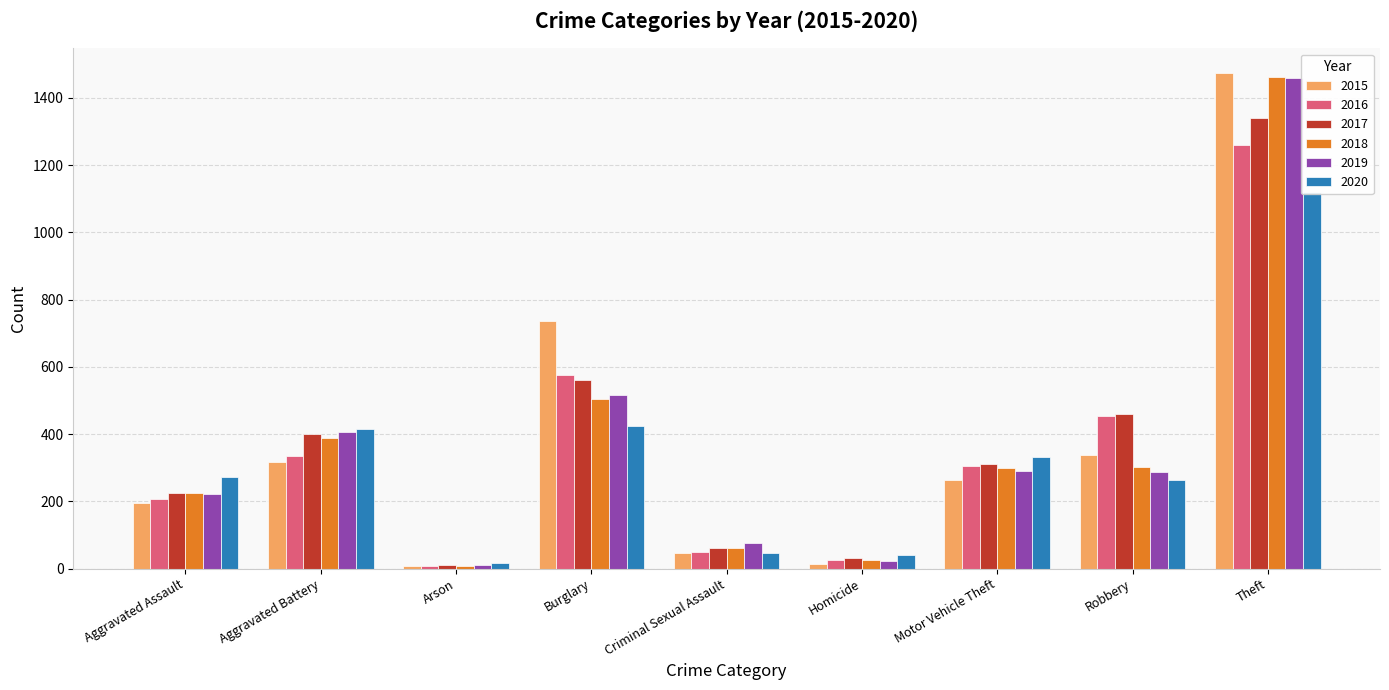

True or false: 2020 has a value of 1120 at Theft.

True